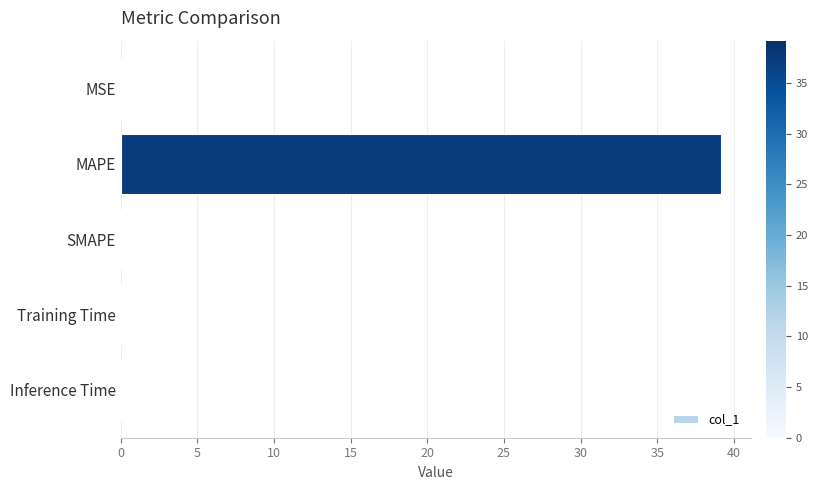

What is the change in value from MAPE to SMAPE?

-39.2